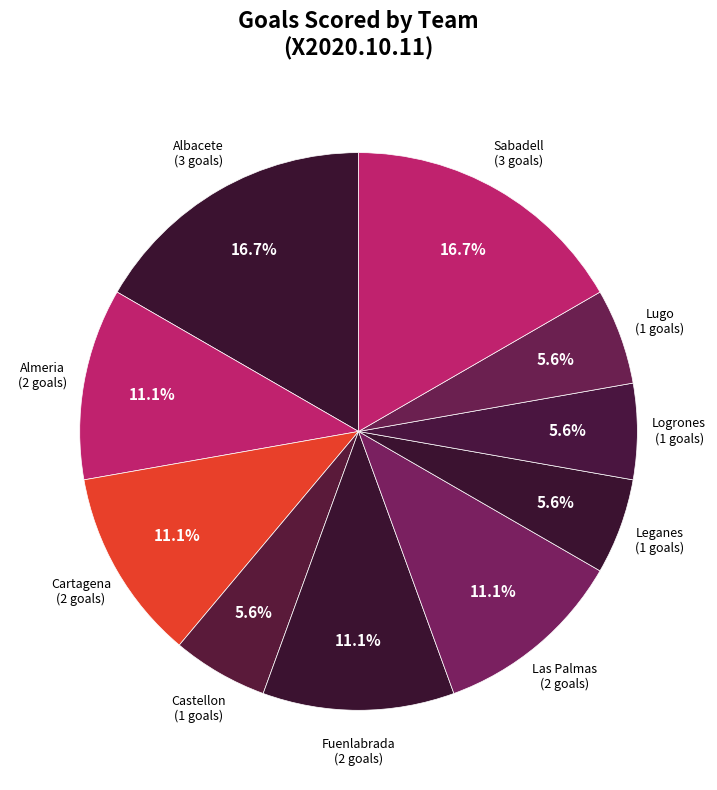

Count the number of slices in the pie.

10